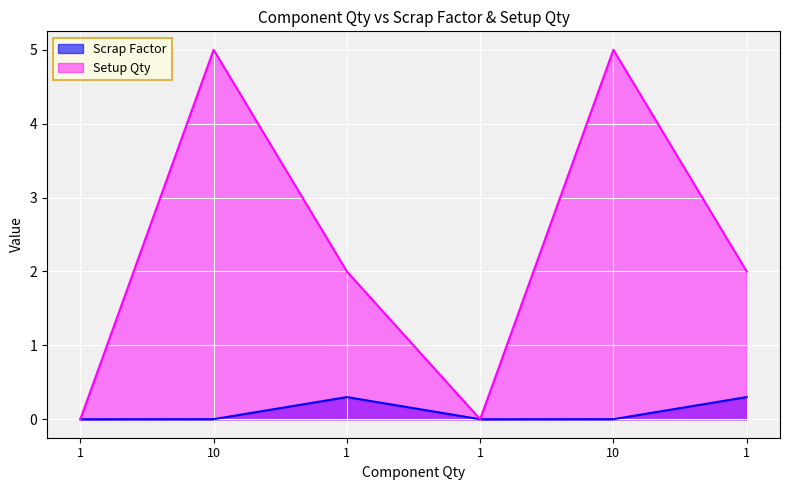

Where is the first local maximum for Scrap Factor?

1